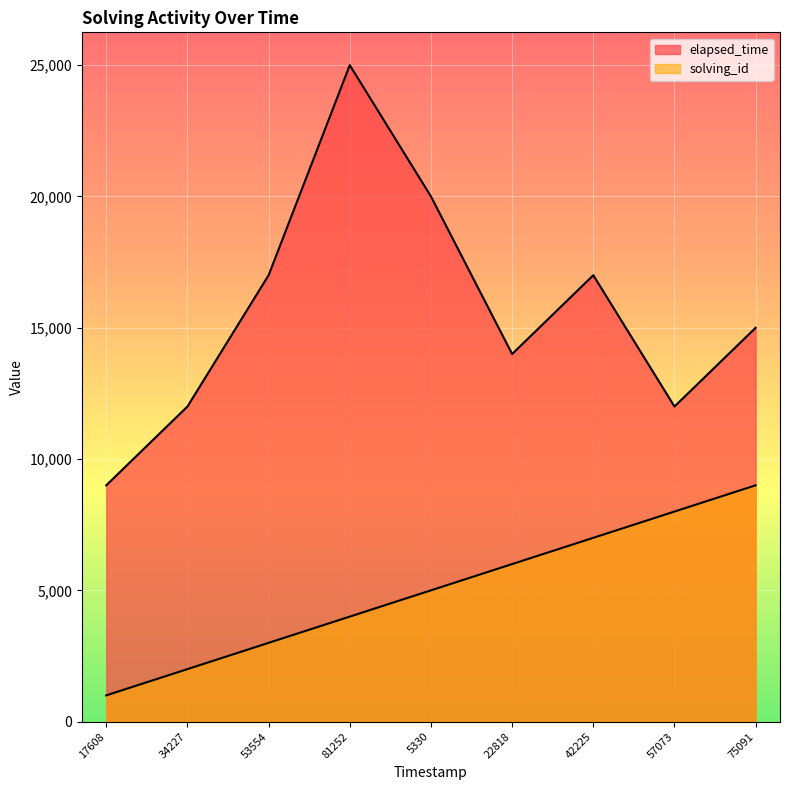

How many interior local valleys does the elapsed_time series have?

2